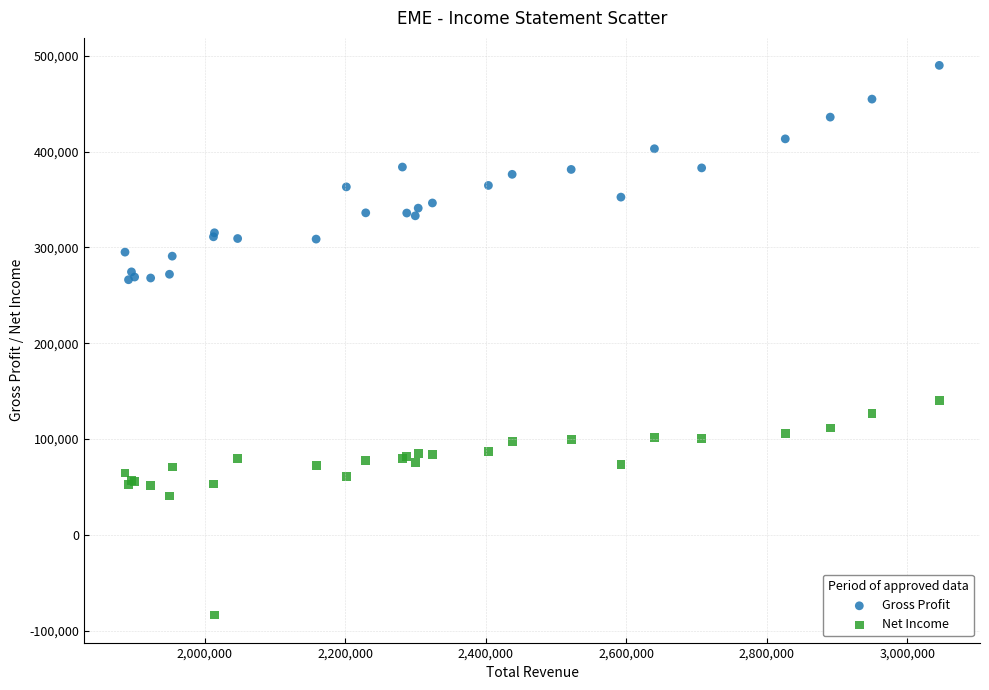

Which series reaches the minimum Y coordinate?

Net Income